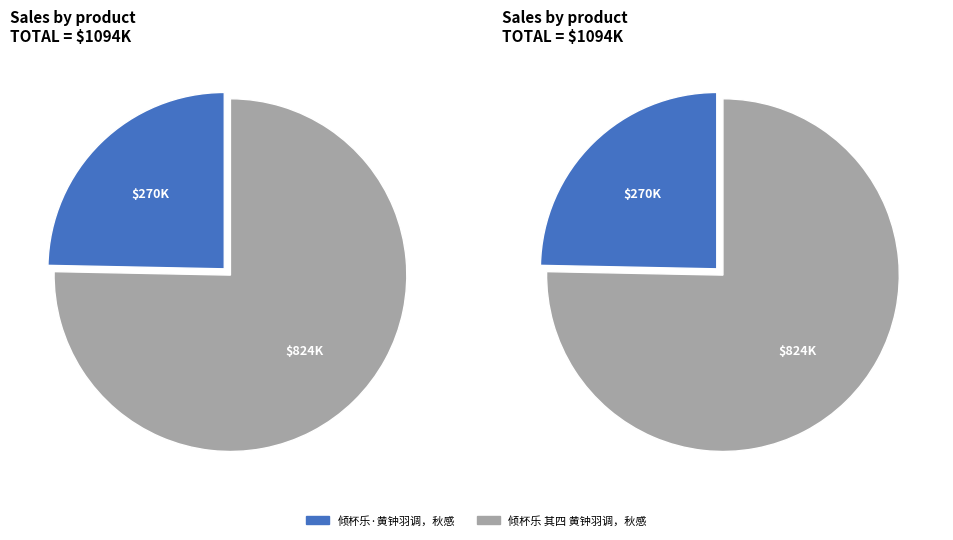

Is there any slice that represents more than half of the pie?

Yes